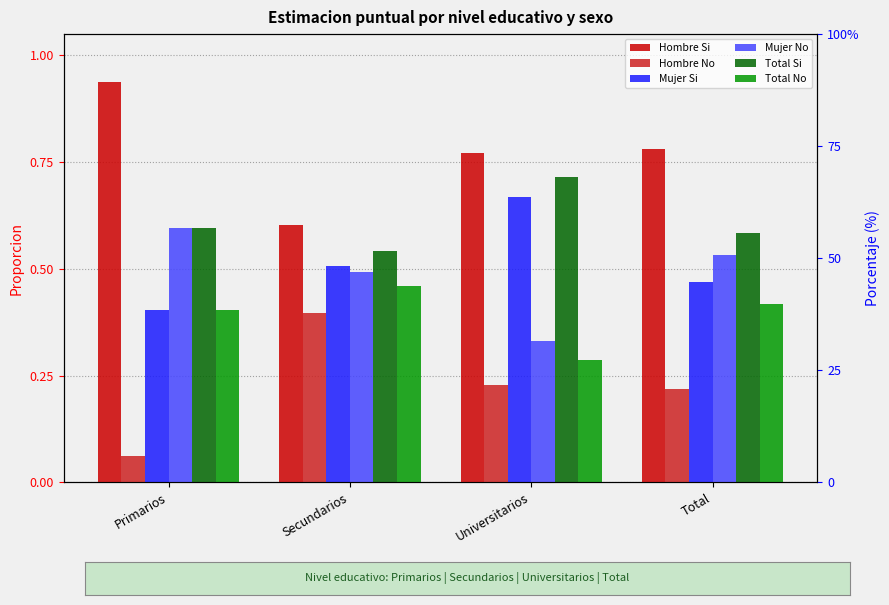

Between Total and Universitarios, which is larger?

Total